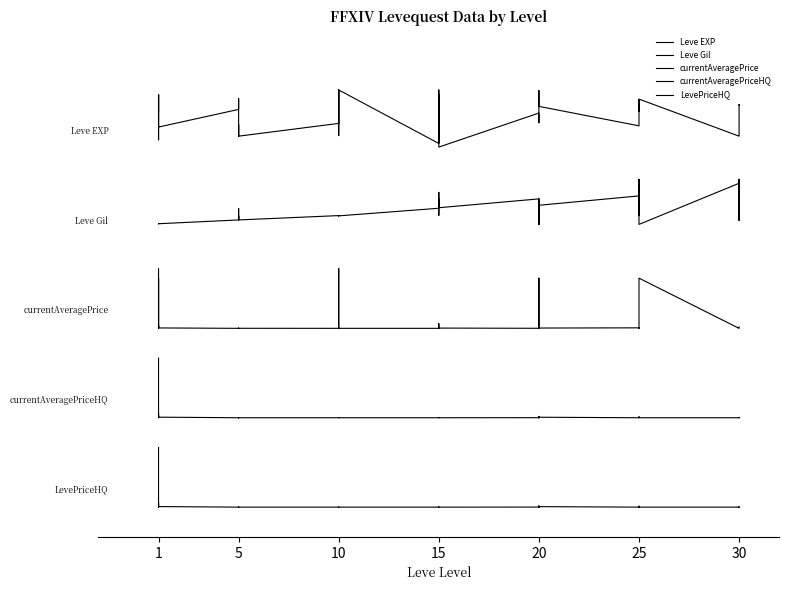

True or false: Leve EXP has a value of 11.5 at 1.

False